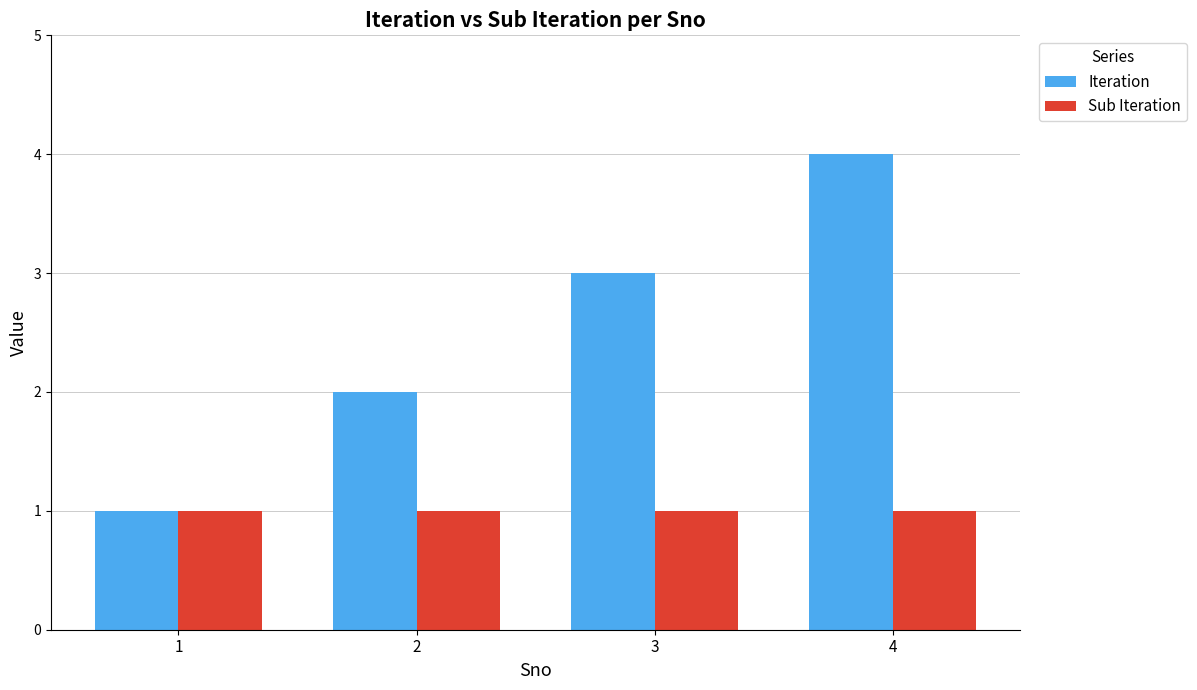

True or false: Iteration has a value of 5 at 3.

False